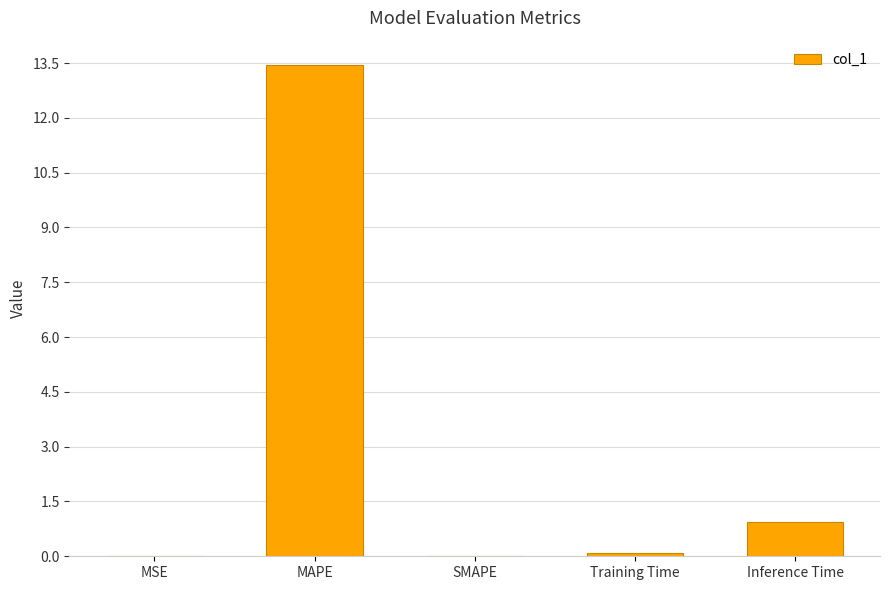

Between MAPE and Training Time, which is larger?

MAPE